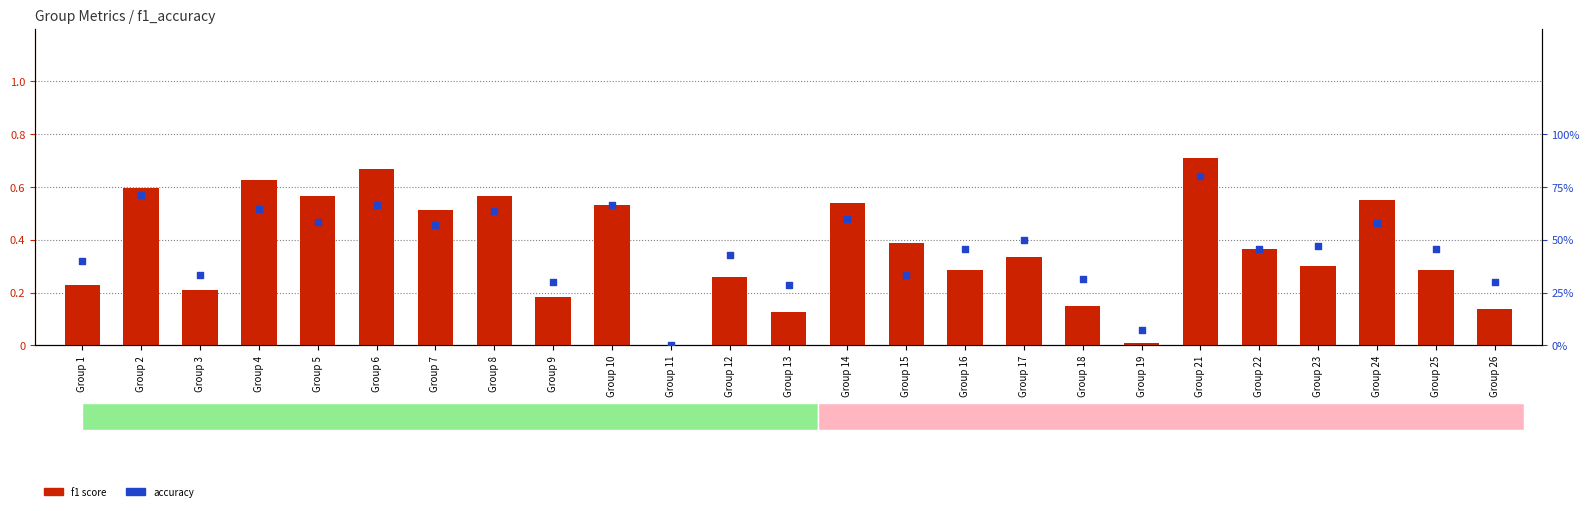

What are all the series names shown in the legend?

f1 score, accuracy